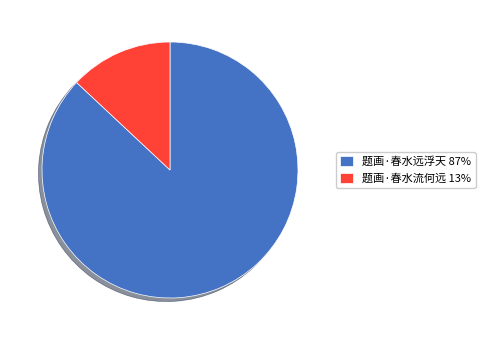

True or false: 题画·春水流何远 accounts for 13% of the total.

True